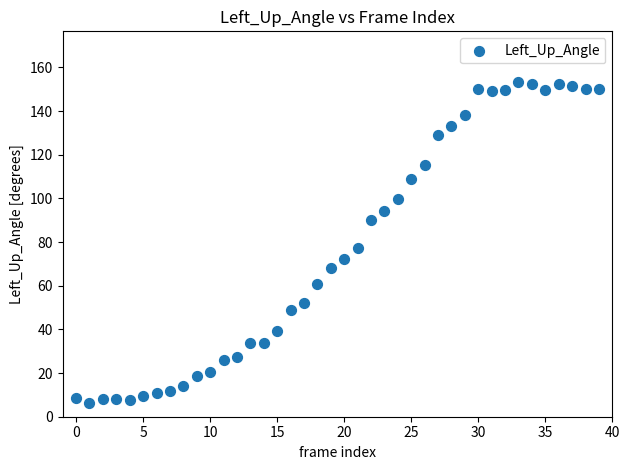

What is the range of Y values (max minus min)?

147.2